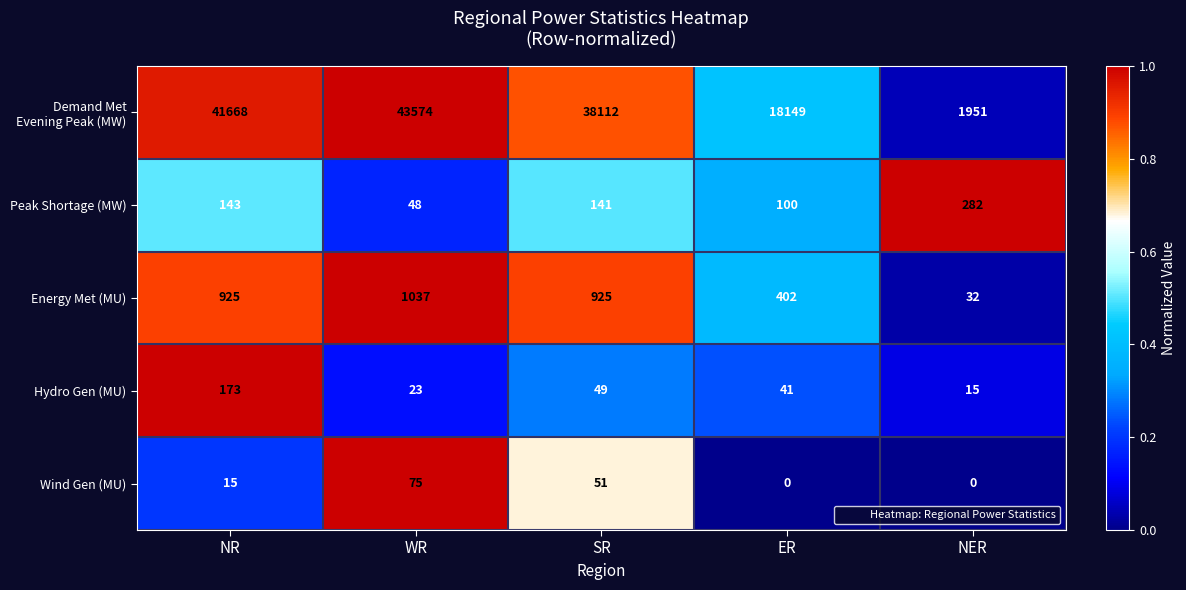

What value does the Wind Gen (MU) series have at SR?

51